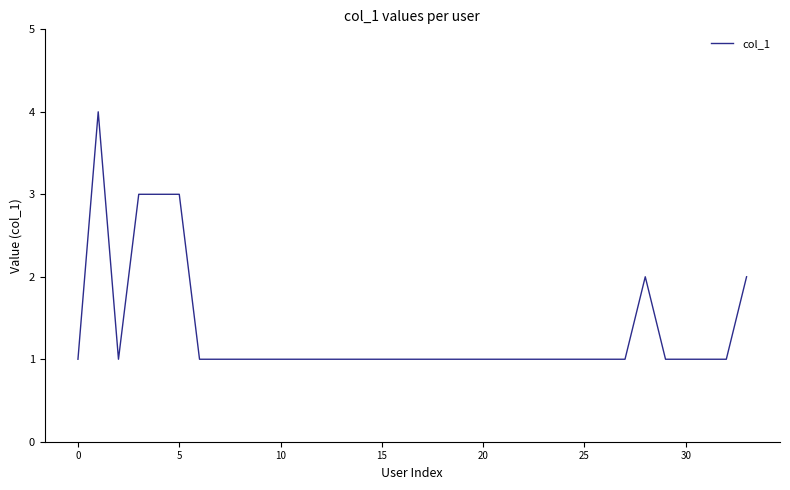

What is the greatest value displayed?

4